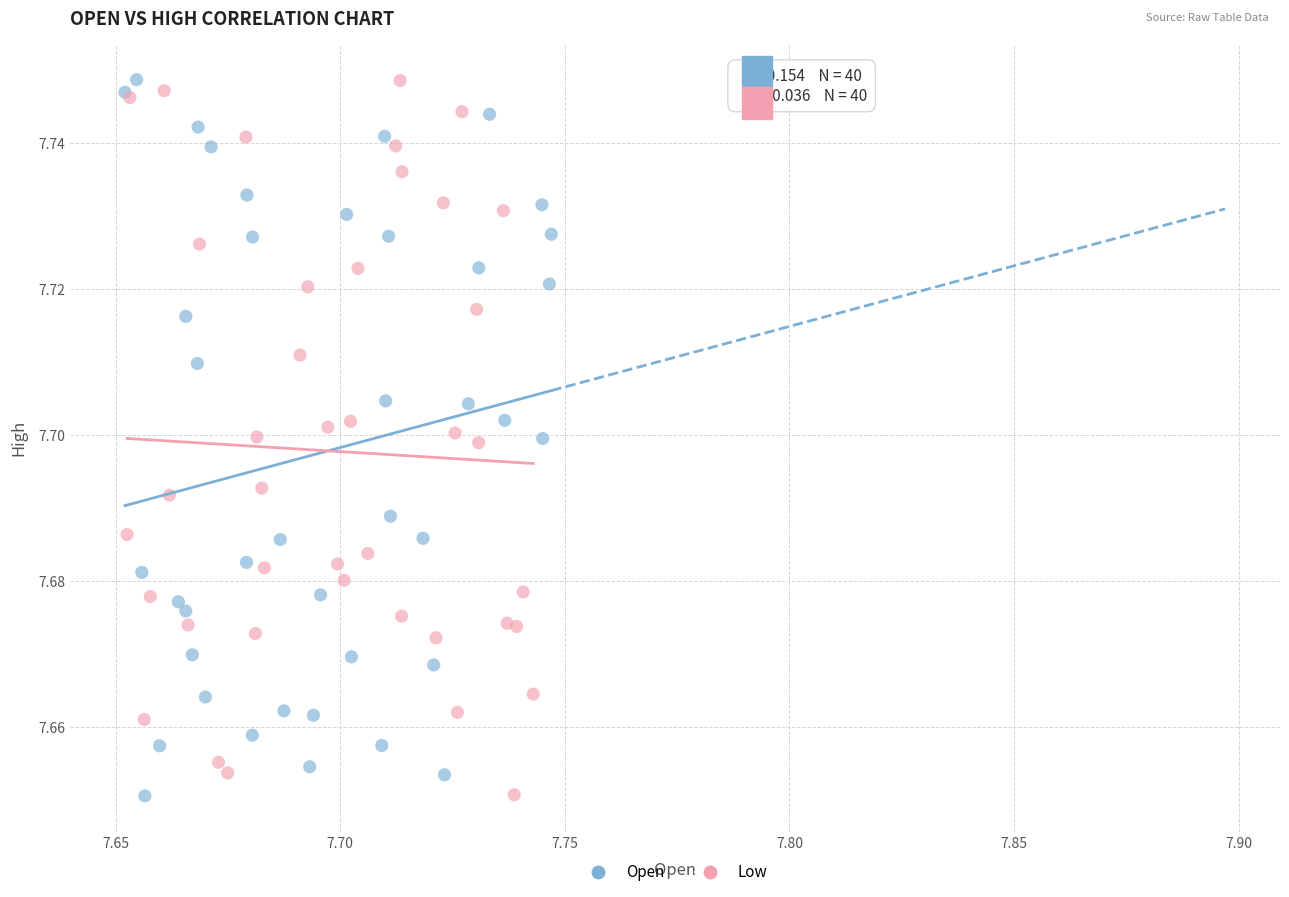

What are all the series names shown in the legend?

Open, Low